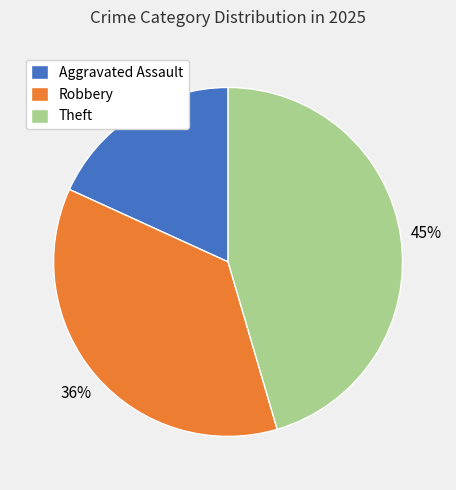

Is it true that Theft is 54% of the pie?

False